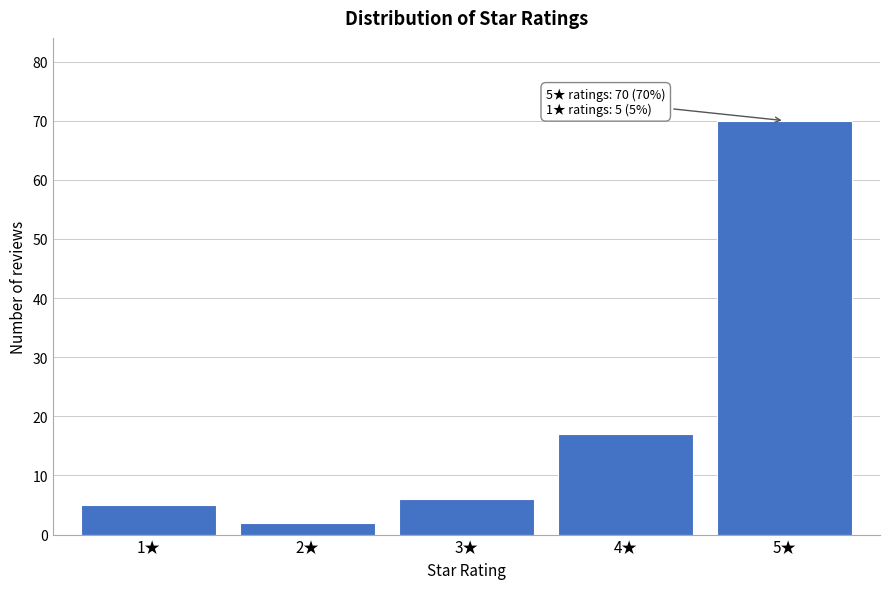

Reading left to right, transcribe all the data shown in this chart.

5	2	6	17	70